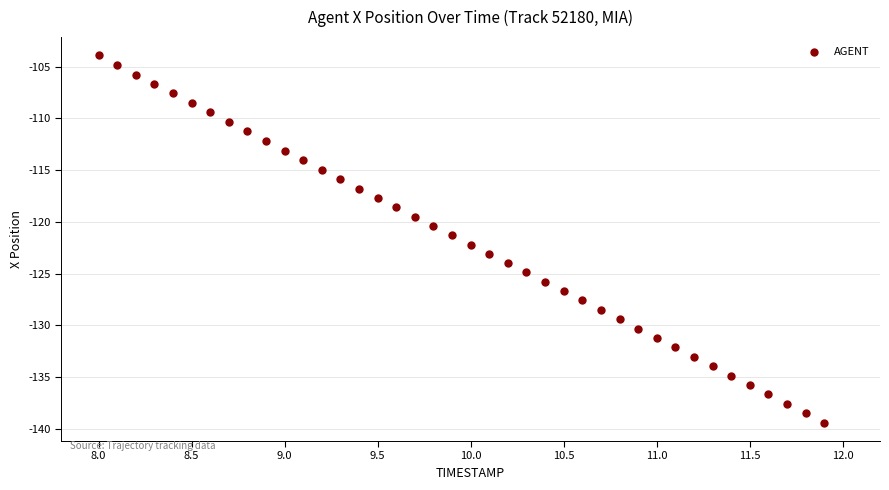

What is the range of Y values (max minus min)?

35.5